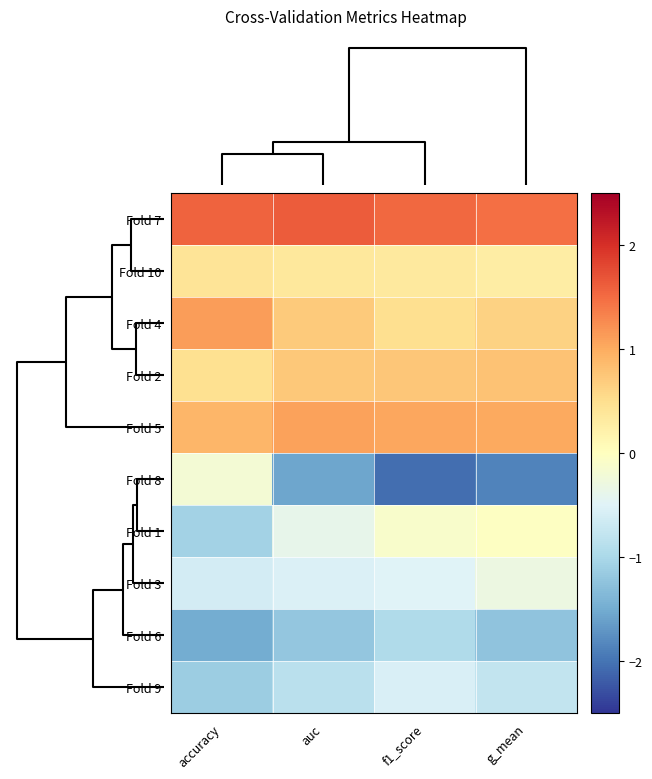

What is the greatest value displayed?

1.6